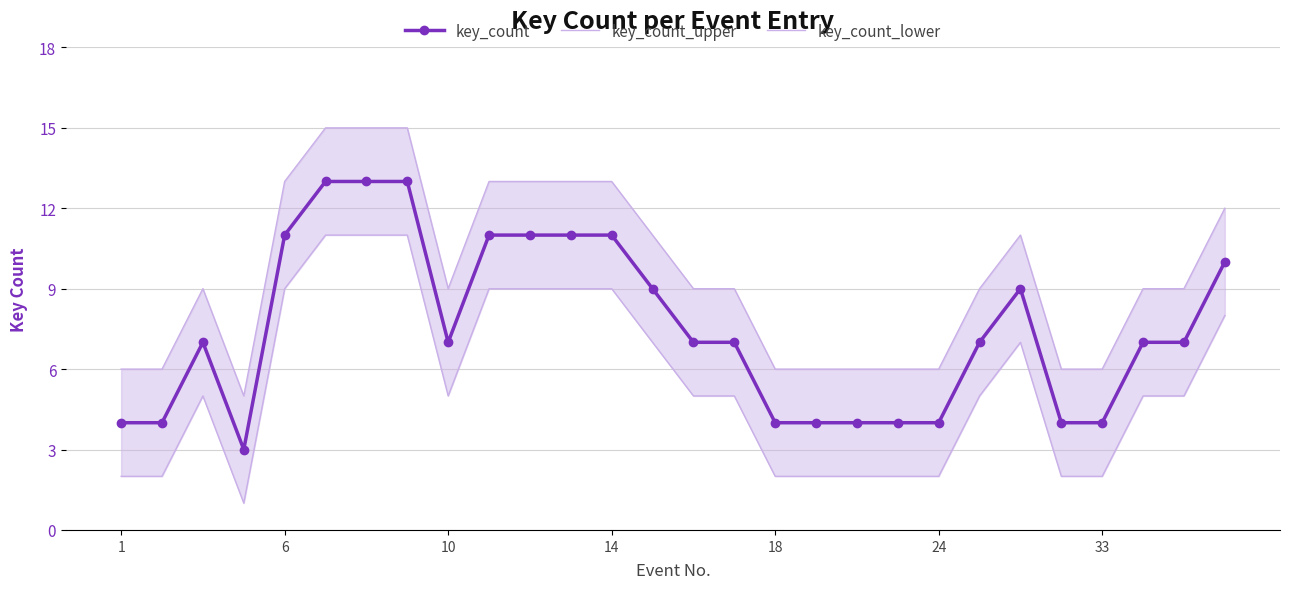

Rank the series by their maximum value, from highest to lowest.

key_count_upper, key_count, key_count_lower